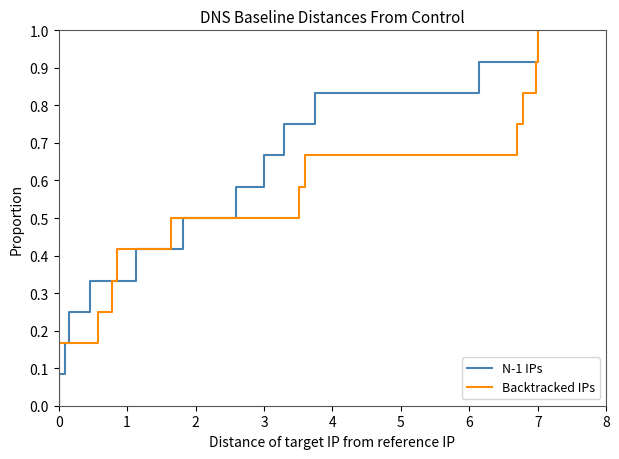

How many positive values does the N-1 IPs series have?

12